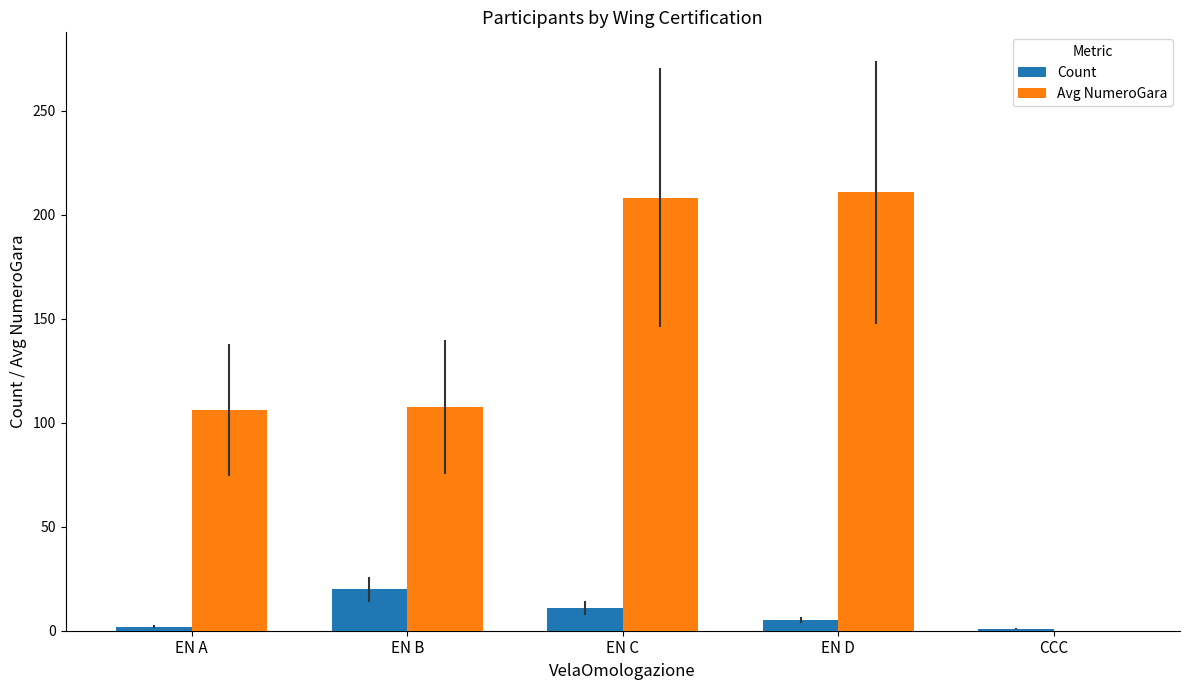

Which series has the largest total across all categories?

Avg NumeroGara